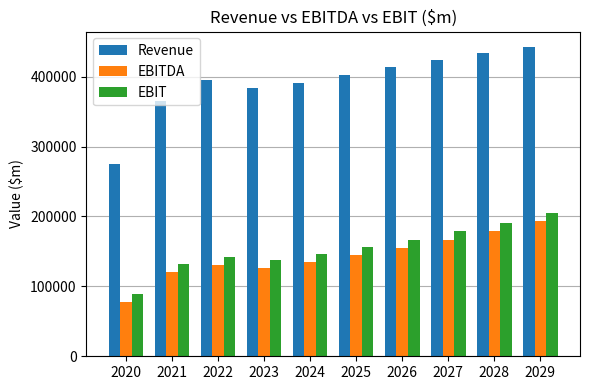

Which series has the largest total across all categories?

Revenue